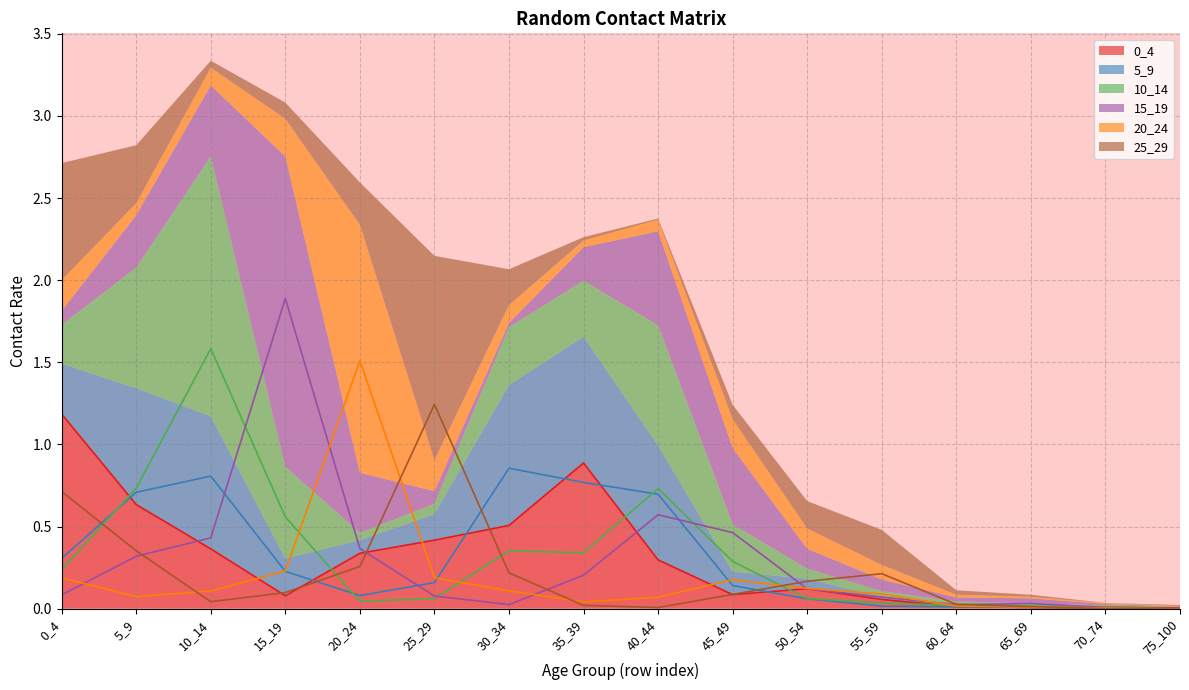

Reading right to left, extract all data points from this chart.

0_4: 0.0	0.0	0.0	0.0	0.1	0.1	0.1	0.3	0.9	0.5	0.4	0.3	0.1	0.4	0.6	1.2
5_9: 0.0	0.0	0.0	0.0	0.0	0.1	0.1	0.7	0.8	0.9	0.2	0.1	0.2	0.8	0.7	0.3
10_14: 0.0	0.0	0.0	0.0	0.0	0.1	0.3	0.7	0.3	0.4	0.1	0.0	0.6	1.6	0.7	0.2
15_19: 0.0	0.0	0.0	0.0	0.1	0.1	0.5	0.6	0.2	0.0	0.1	0.4	1.9	0.4	0.3	0.1
20_24: 0.0	0.0	0.0	0.0	0.1	0.1	0.2	0.1	0.0	0.1	0.2	1.5	0.2	0.1	0.1	0.2
25_29: 0.0	0.0	0.0	0.0	0.2	0.2	0.1	0.0	0.0	0.2	1.2	0.3	0.1	0.0	0.4	0.7